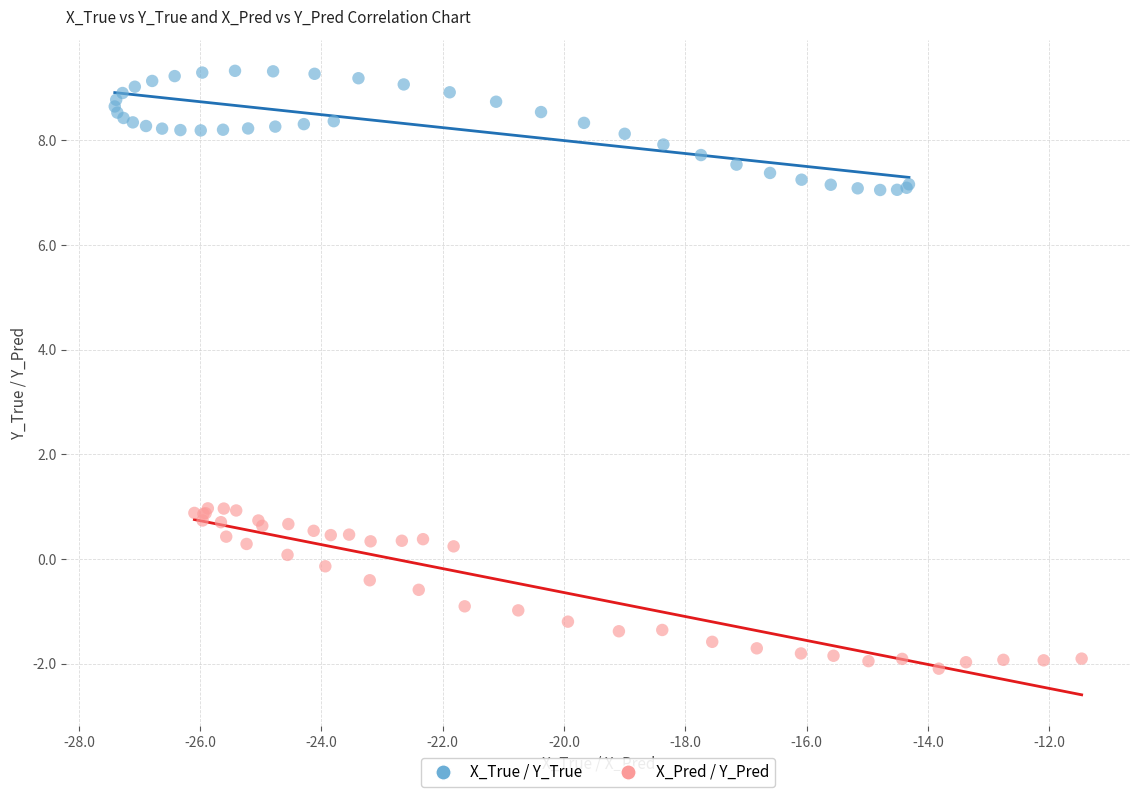

Which series reaches the minimum Y coordinate?

X_Pred / Y_Pred